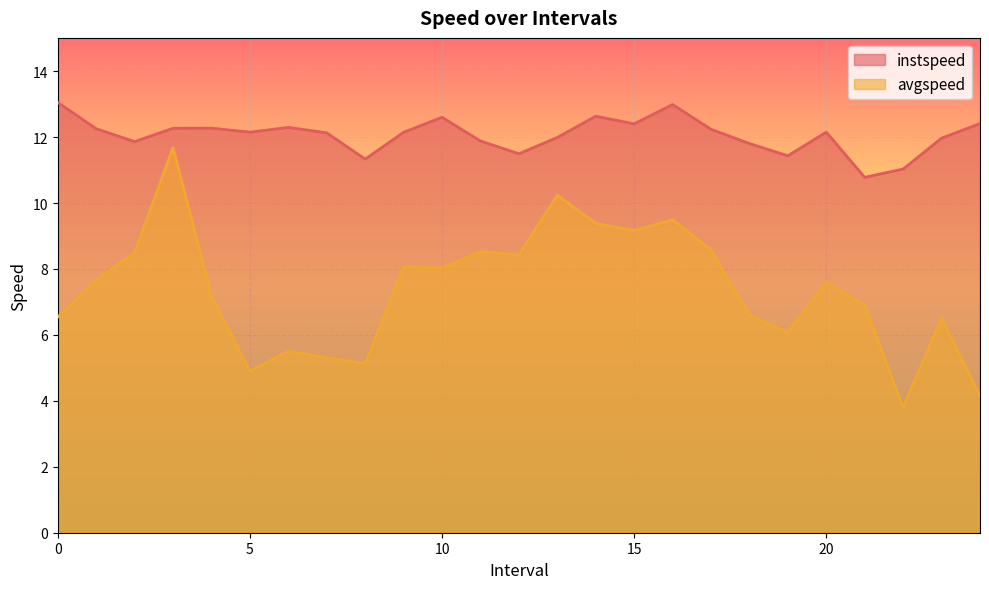

At which category does the chart reach its minimum across all series?

22.0